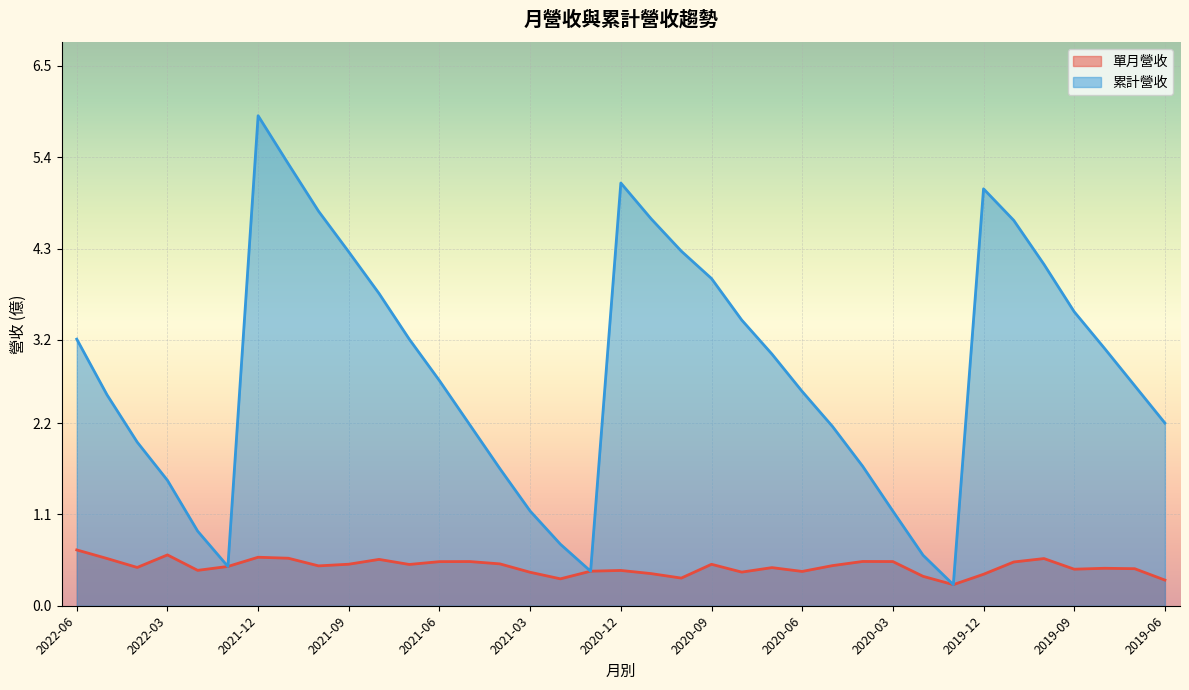

What is the minimum value for 累計營收?

0.3